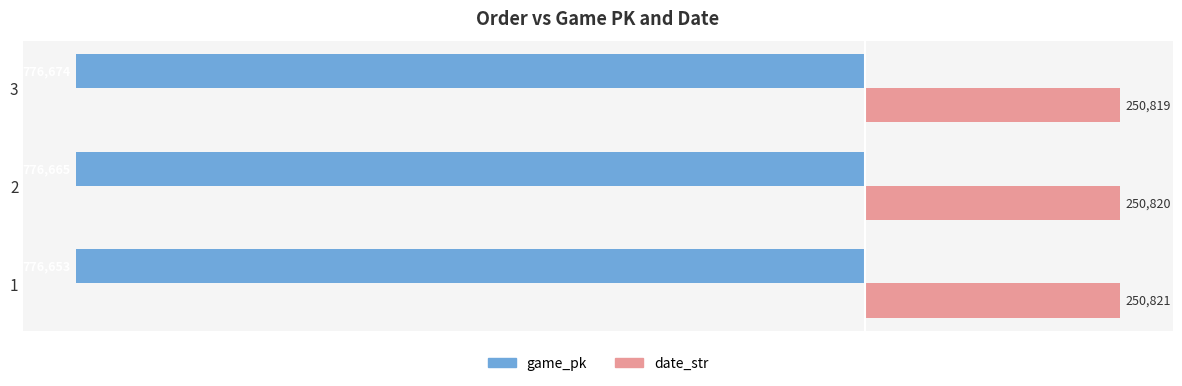

How many values in the date_str series are below 250820?

1